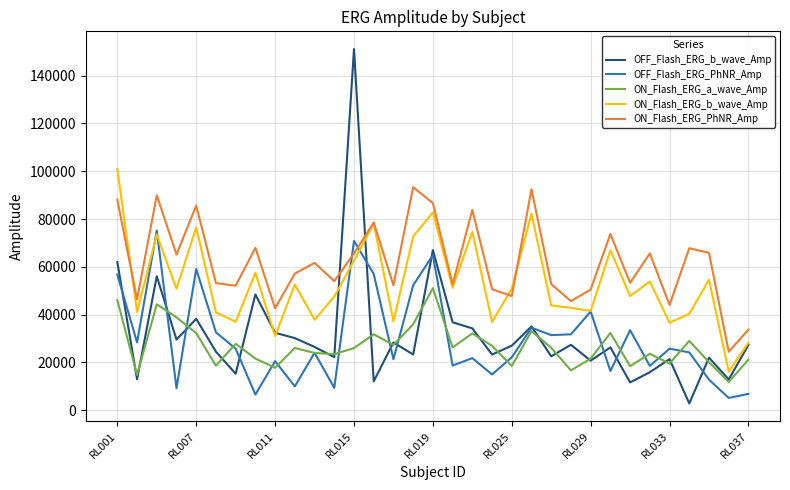

Which series has the largest total across all categories?

ON_Flash_ERG_PhNR_Amp